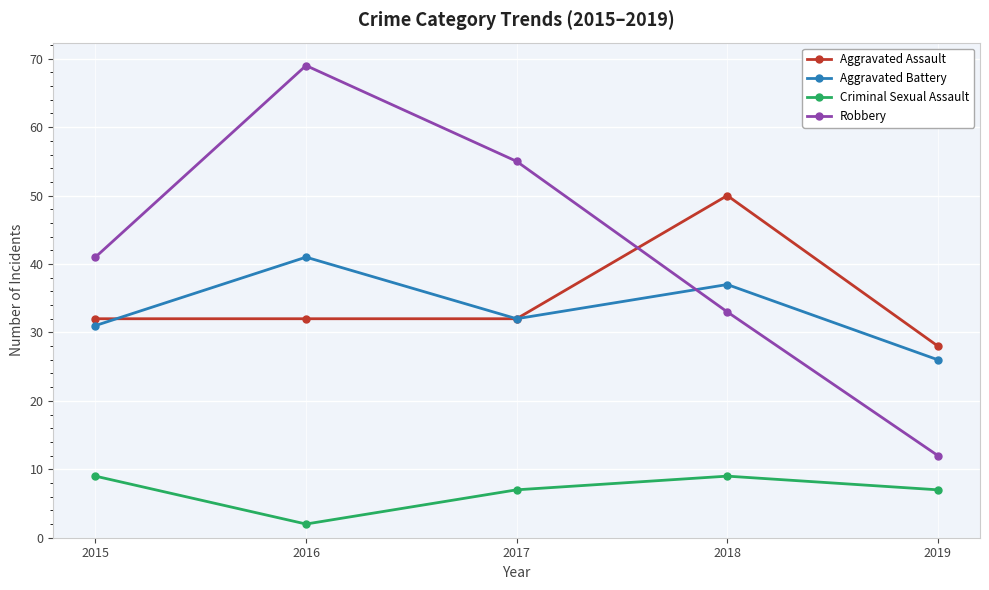

Count the number of data series in this chart.

4